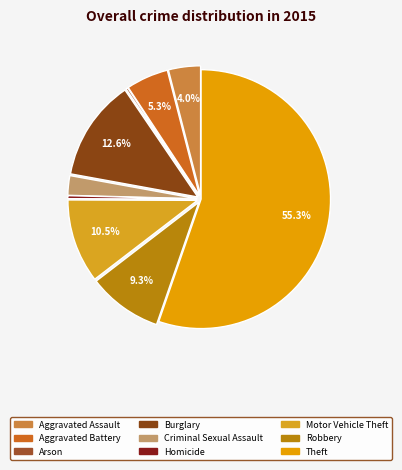

Rank the categories by value from lowest to highest.

Arson, Homicide, Criminal Sexual Assault, Aggravated Assault, Aggravated Battery, Robbery, Motor Vehicle Theft, Burglary, Theft